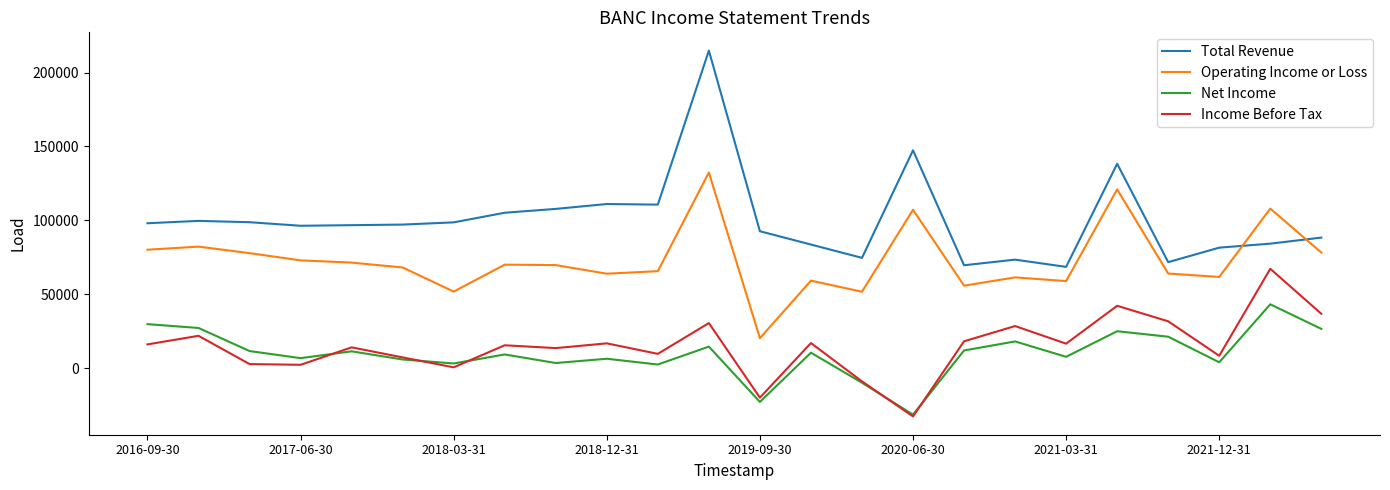

In Total Revenue, how many points are higher than both neighbors (excluding endpoints)?

6